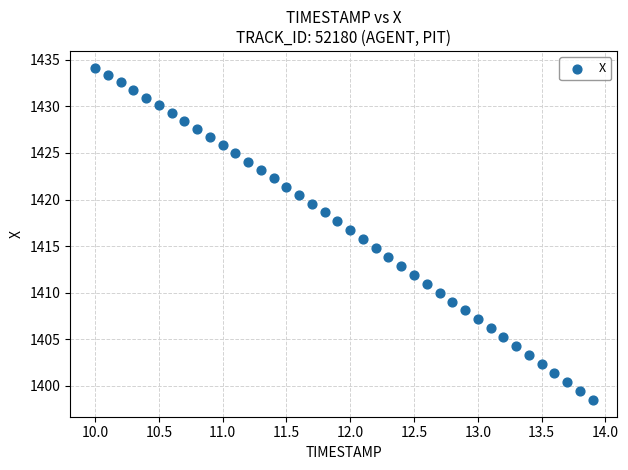

What is the range of X values (max minus min)?

3.9